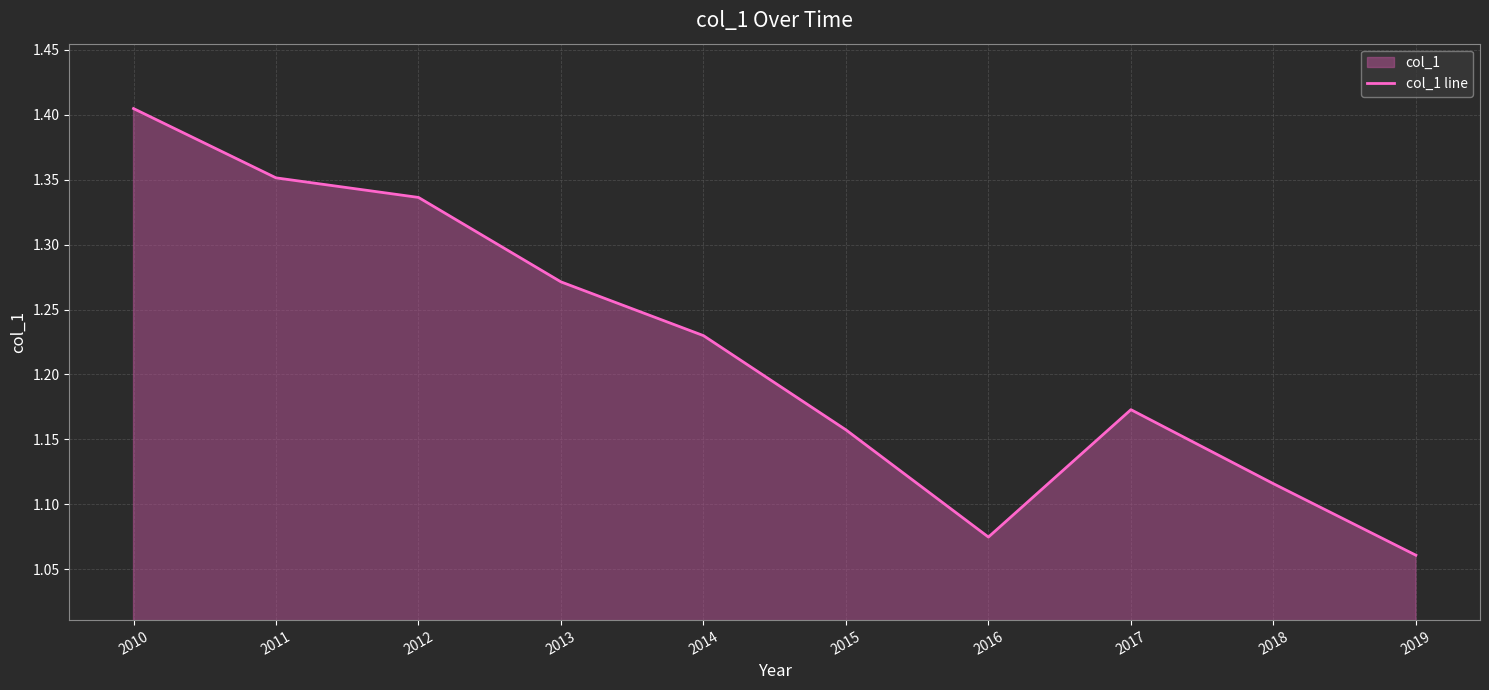

What is the difference between the maximum and minimum values?

0.3